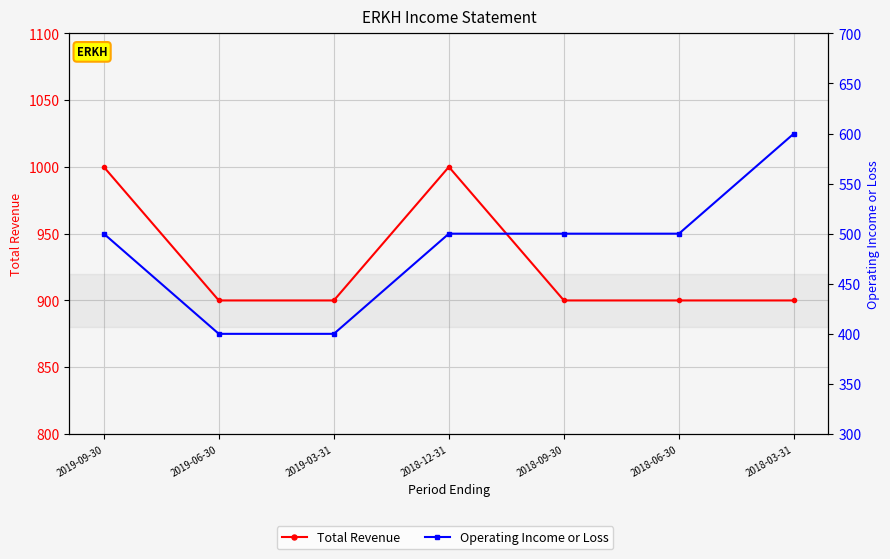

How many categories are shown in the chart?

7